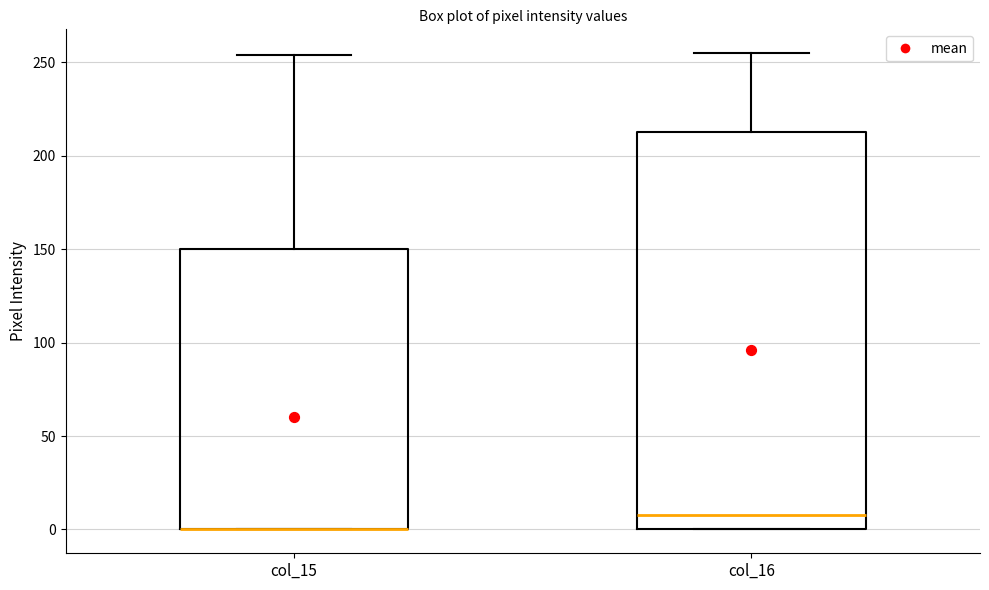

Reading left to right, transcribe this box plot: for each box, give where its median line is, the range the box spans, and where its two whiskers end, as read against the y-axis. The values are not printed on the chart, so give them approximately, as read against the axis.

col_15: median 0 (drawn on the box's lower edge), box 0 to 150, whiskers 0 to 255
col_16: median 10, box 0 to 215, whiskers 0 to 255